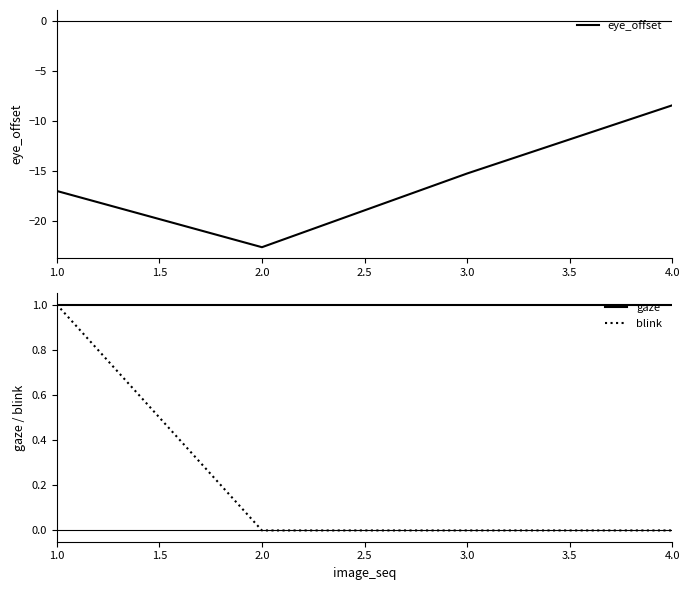

The blink series shows -0.5 at 2.0. True or false?

False